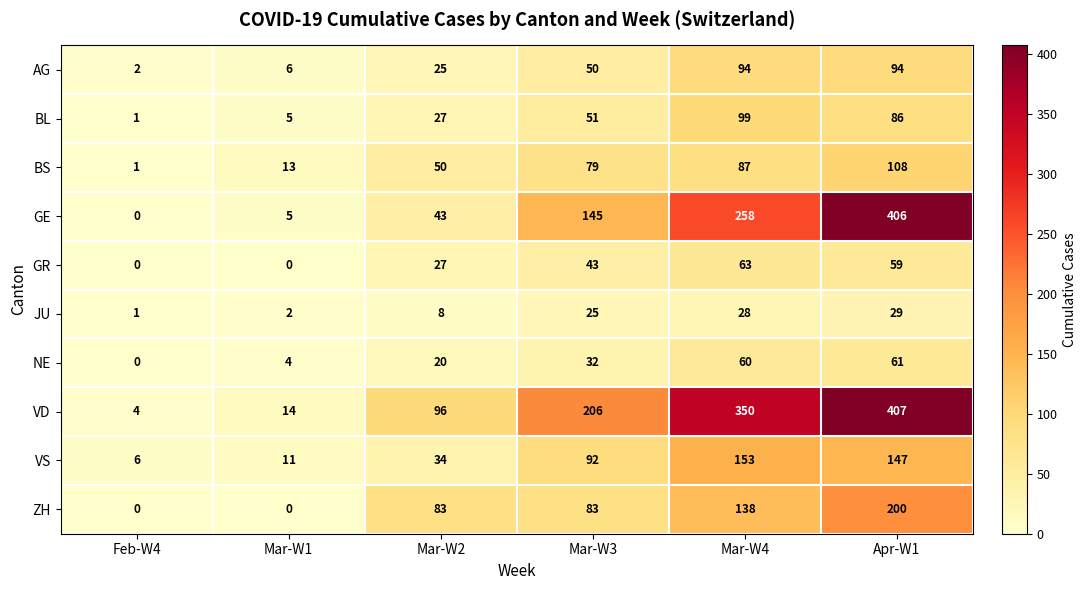

Rank the series by their maximum value, from highest to lowest.

VD, GE, ZH, VS, BS, BL, AG, GR, NE, JU